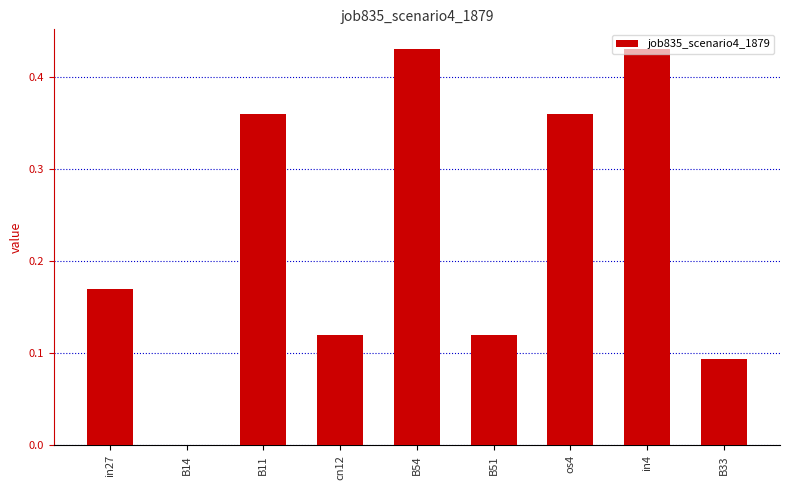

What is the change in value from B14 to B11?

+0.4